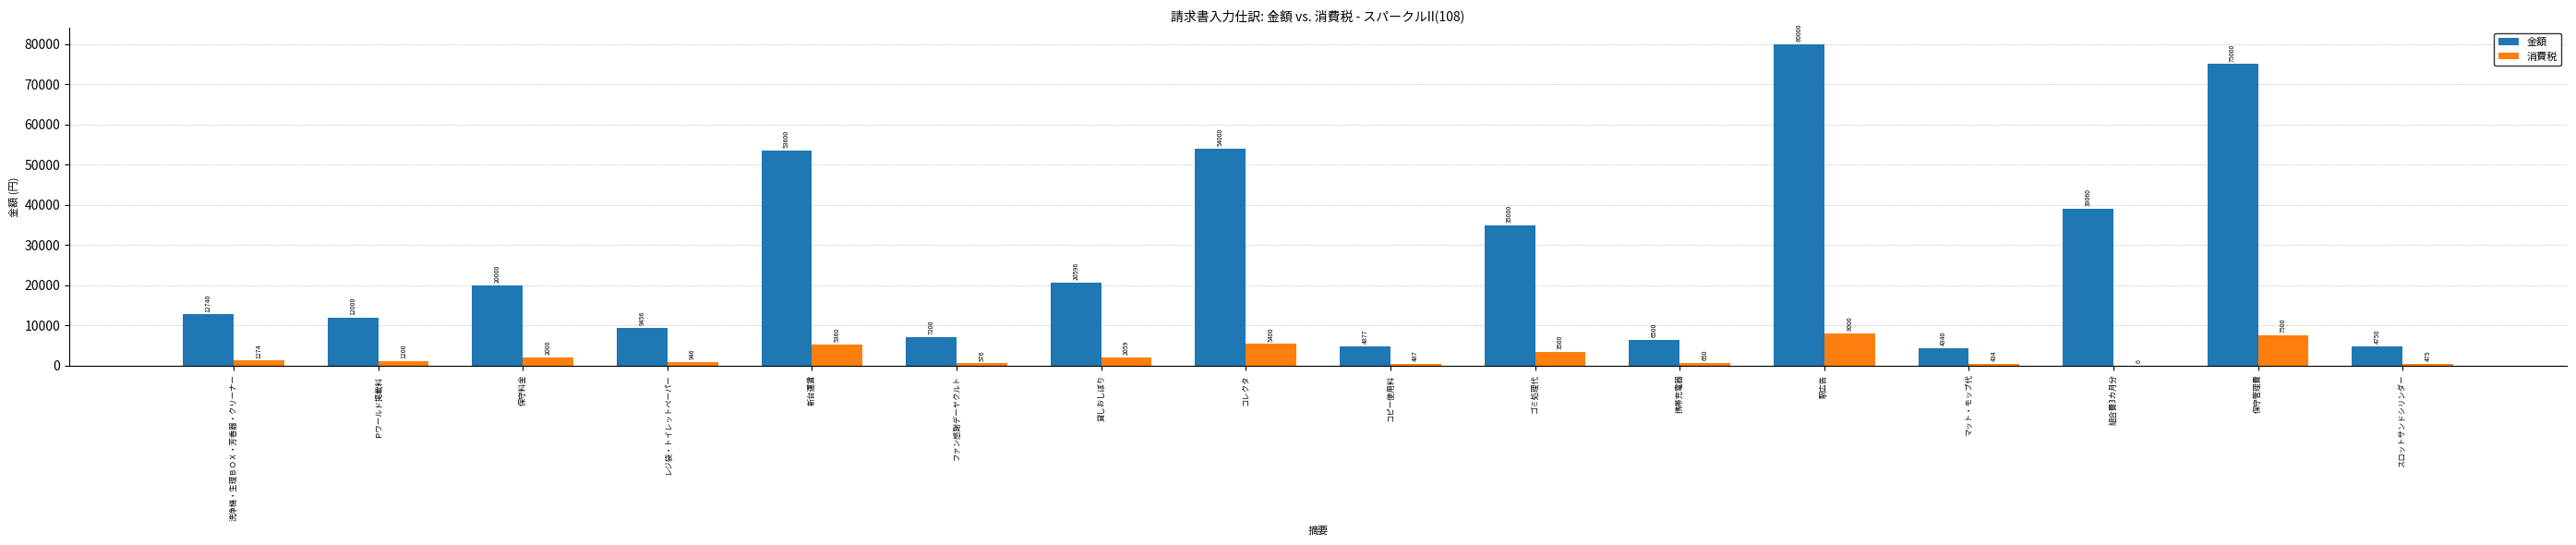

Between レジ袋・トイレットペーパー and 駅広告, which series saw the biggest shift?

金額